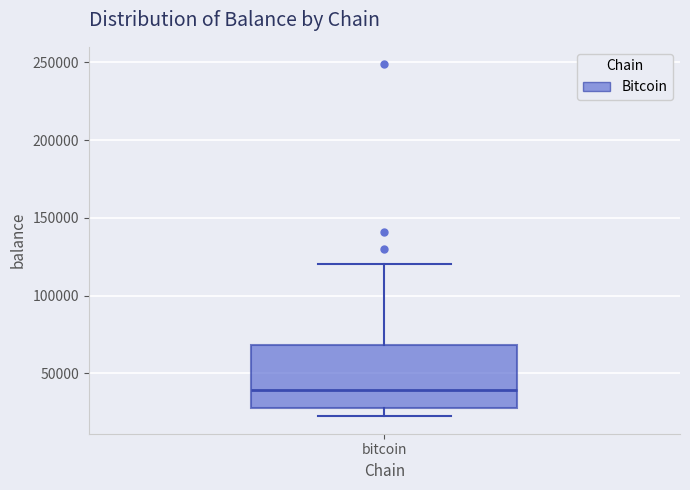

Transcribe this box plot: give where the median line is, the range the box spans, and where the two whiskers end, as read against the y-axis. The values are not printed on the chart, so give them approximately, as read against the axis.

median 40000, box 30000 to 70000, whiskers 20000 to 120000